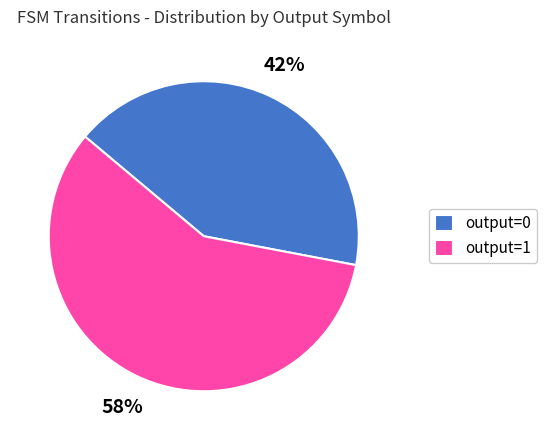

Is there a majority slice in this chart?

Yes